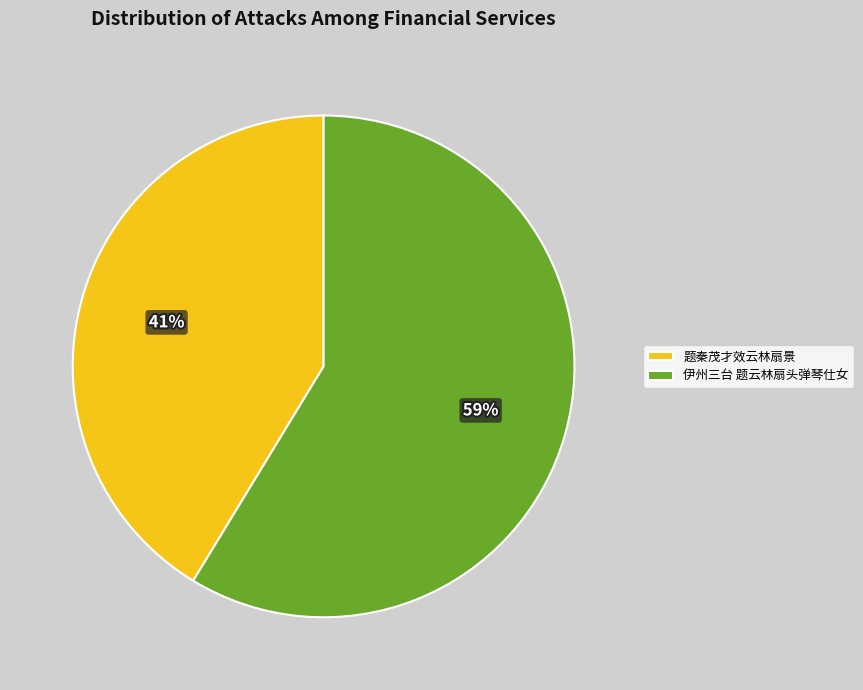

Do 题秦茂才效云林扇景 and 伊州三台 题云林扇头弹琴仕女 together represent more than half of the pie?

Yes